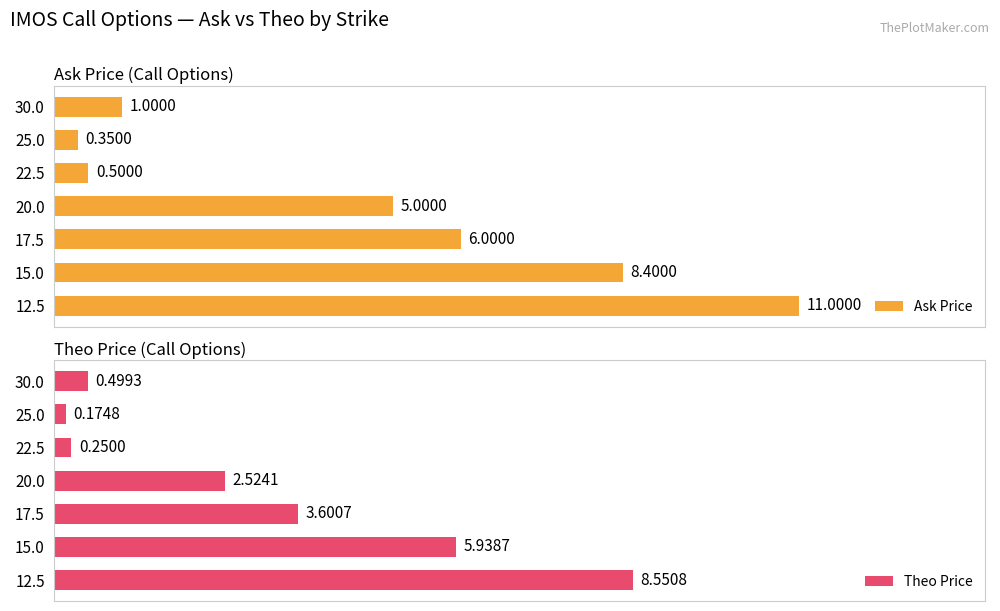

List the labels in order of Ask Price value, largest first.

12.5, 15.0, 17.5, 20.0, 30.0, 22.5, 25.0